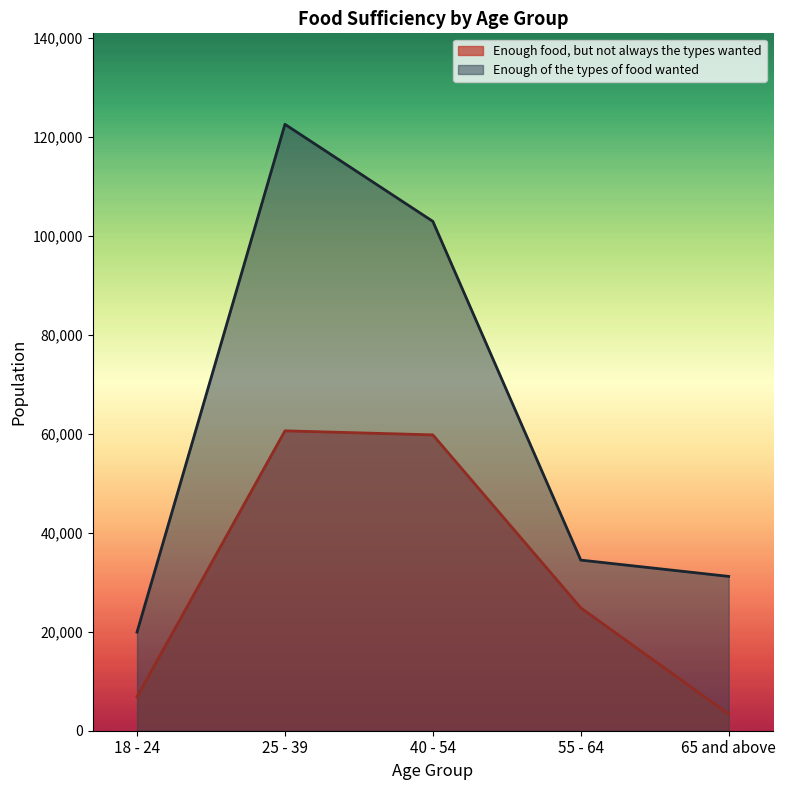

At which category is the sum across all series the highest?

25 - 39